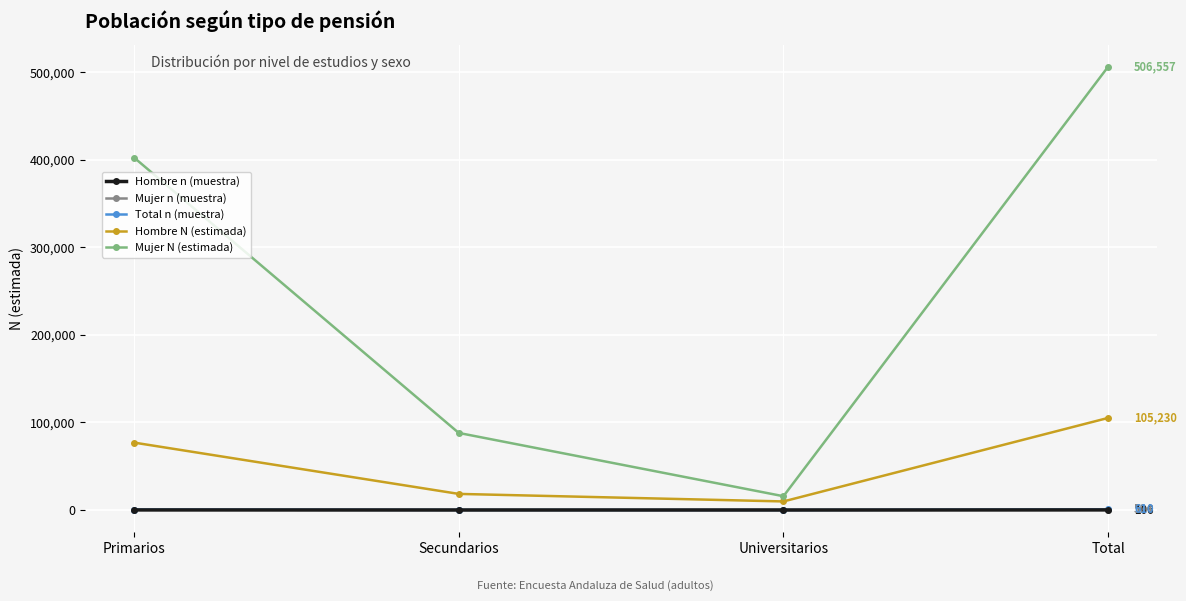

Which series has the largest range (max minus min)?

Mujer N (estimada)